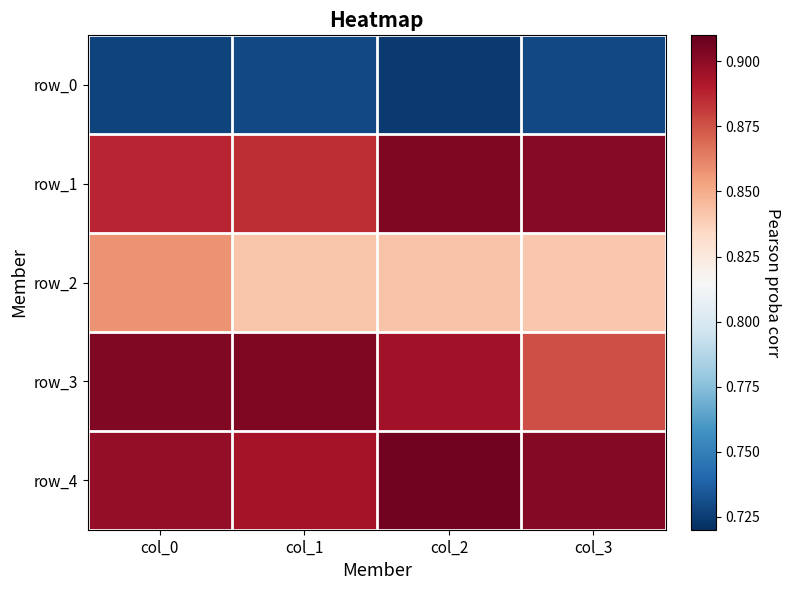

What is the sum of the row_2 values at col_3 and col_0?

1.7